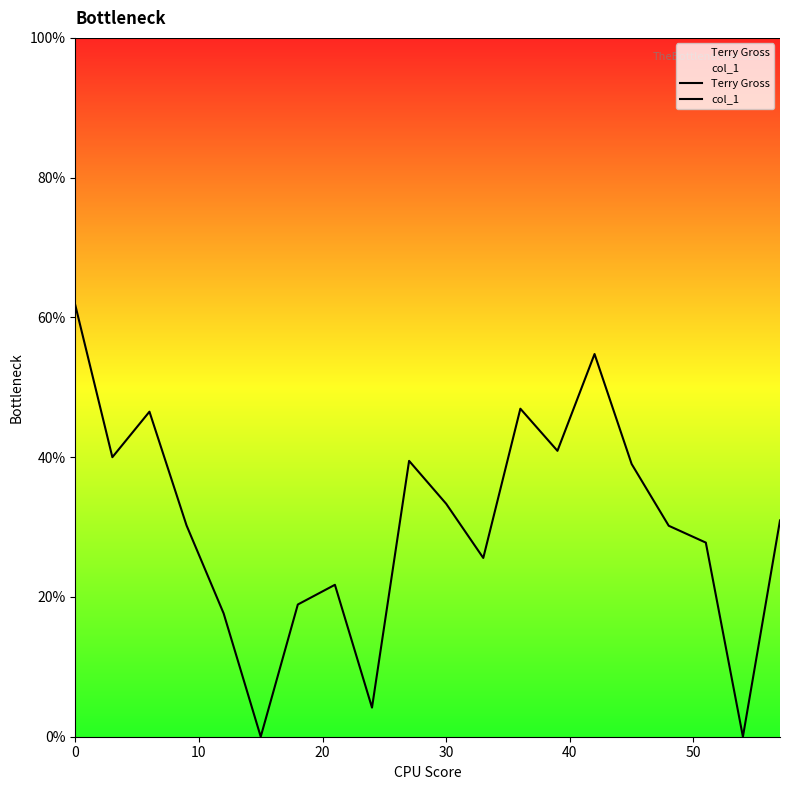

Does the chart display data point markers on the line(s)?

No